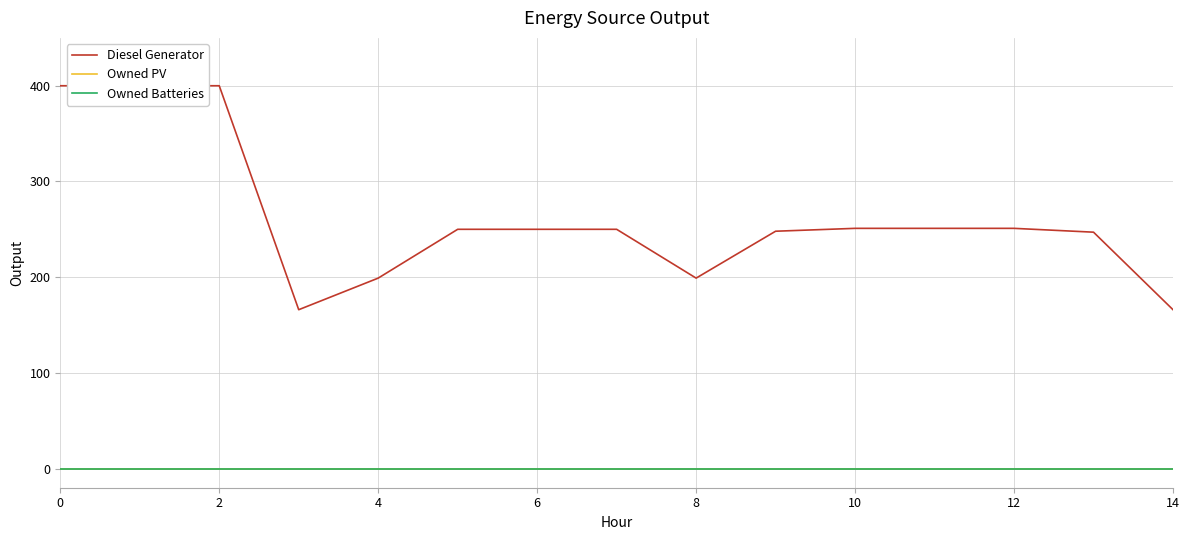

At 12, list the series in order from smallest to largest.

Owned PV, Owned Batteries, Diesel Generator